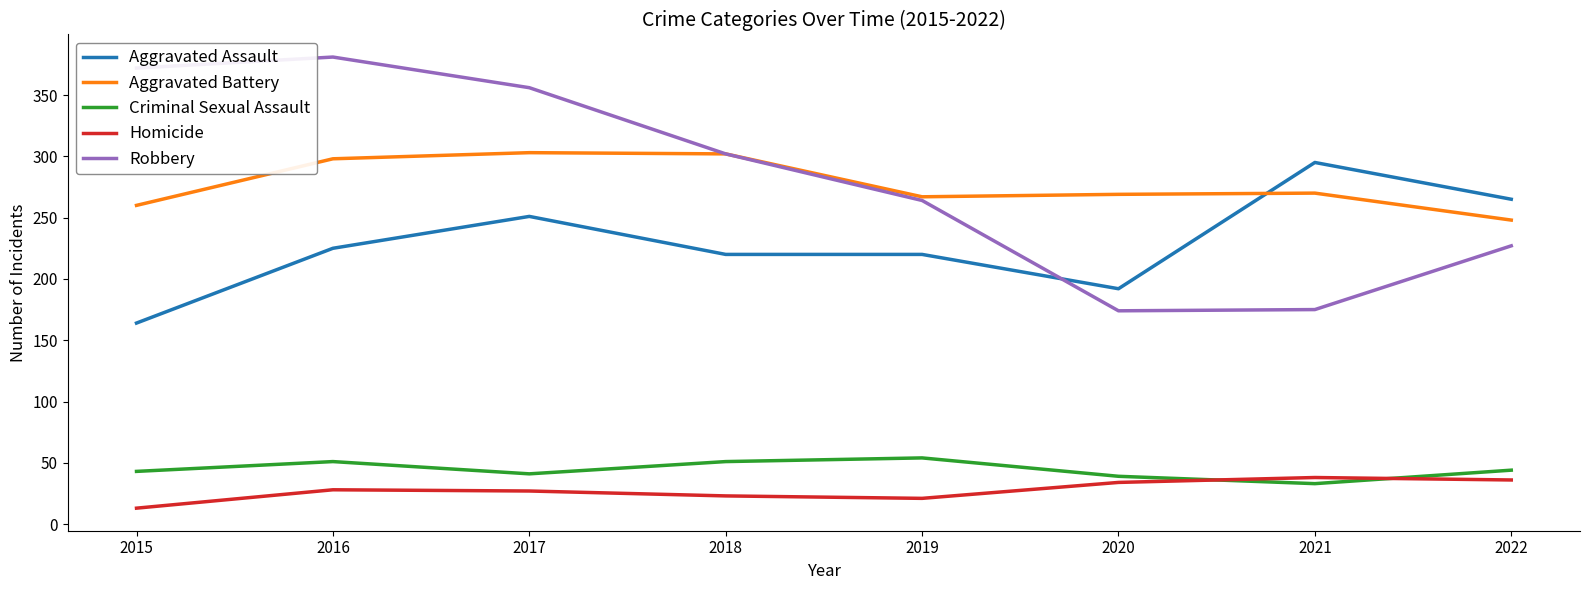

What value does the Criminal Sexual Assault series have at 2017?

41